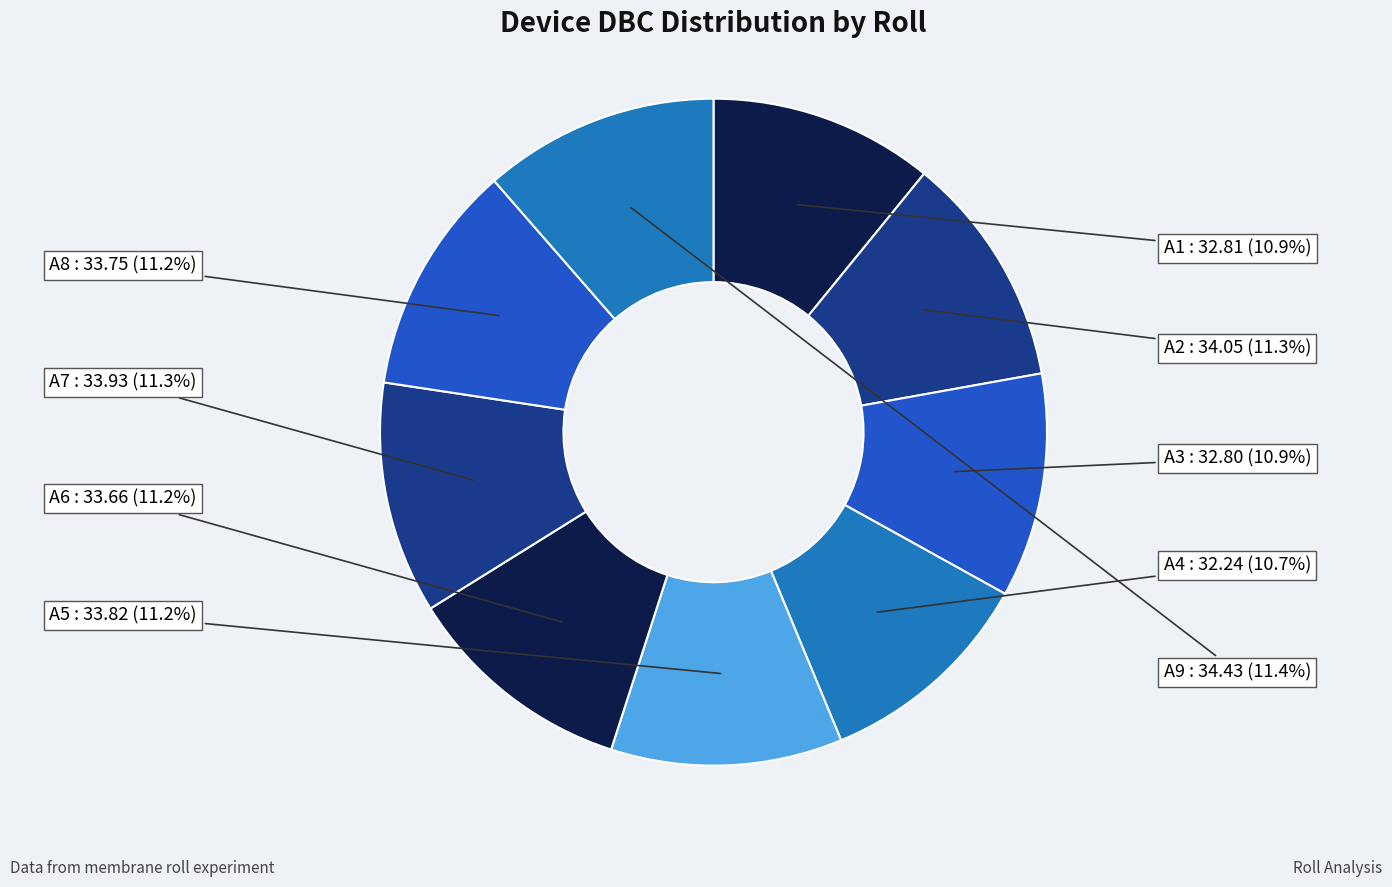

Is there a majority slice in this chart?

No